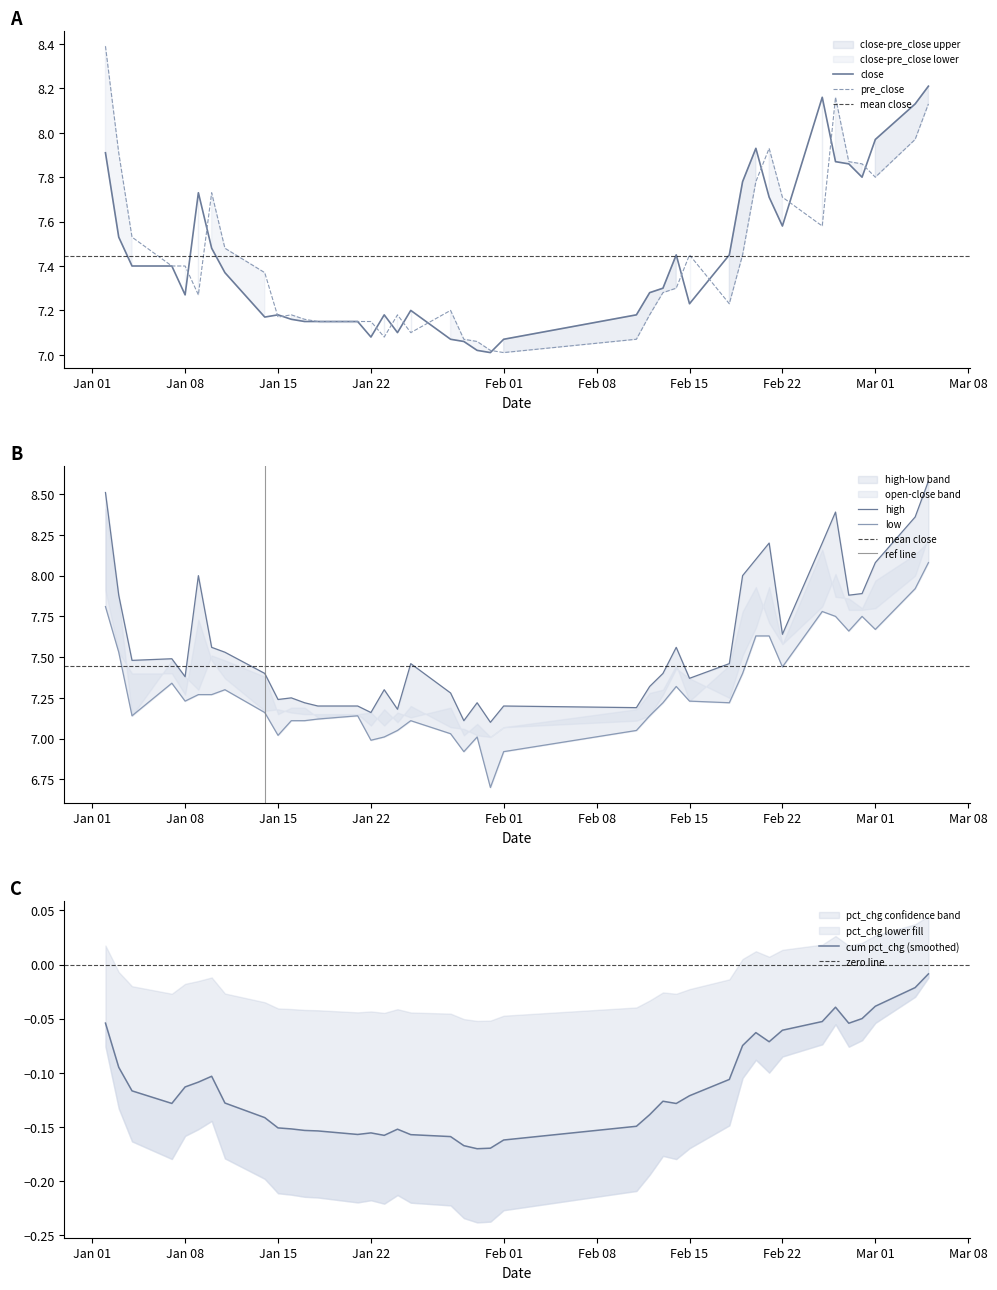

The value of pre_close at pct_chg is 3.1. True or false?

False